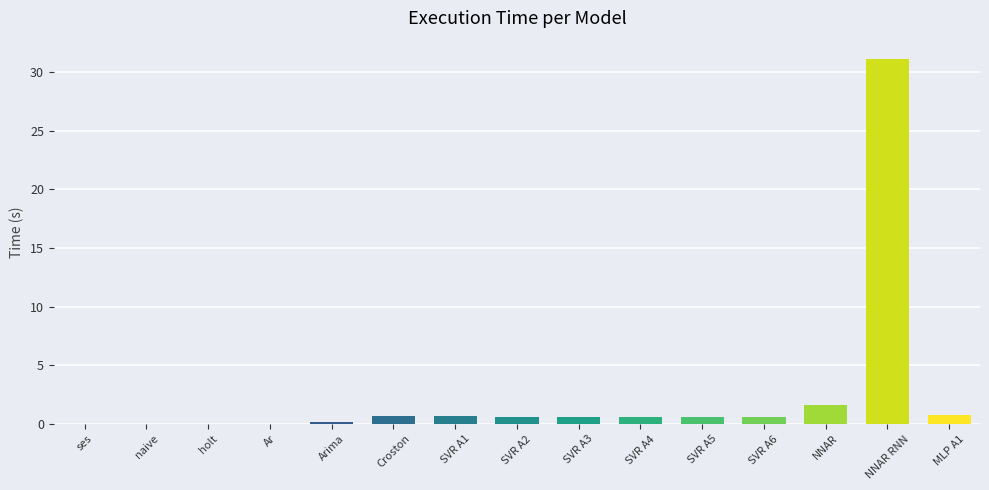

What is the greatest value displayed?

31.1